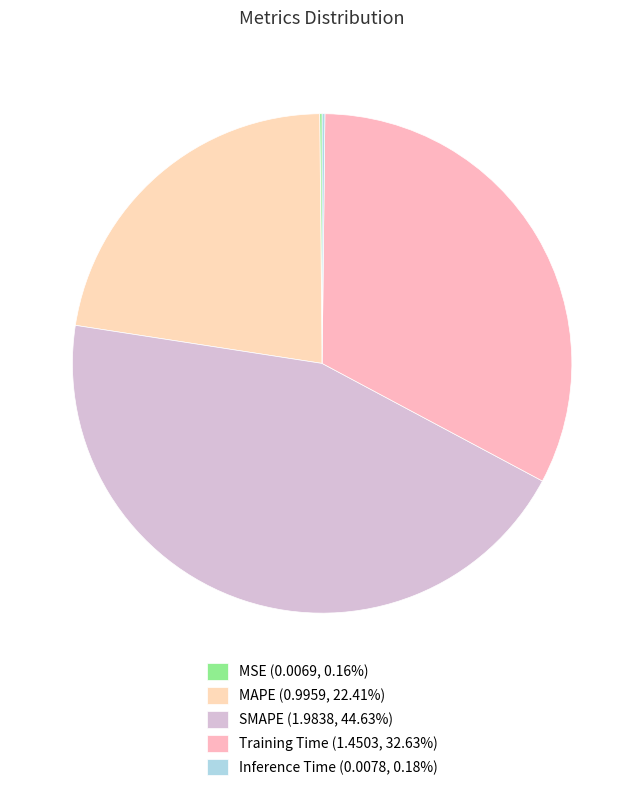

What percentage do Inference Time and SMAPE together represent?

44.8%